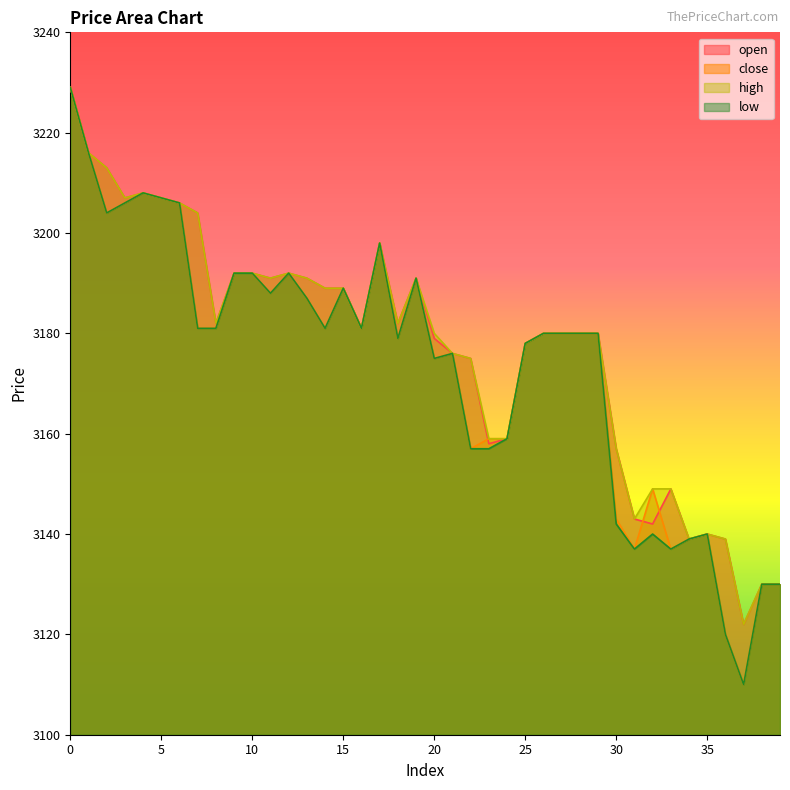

At which category does low reach its first local peak?

4